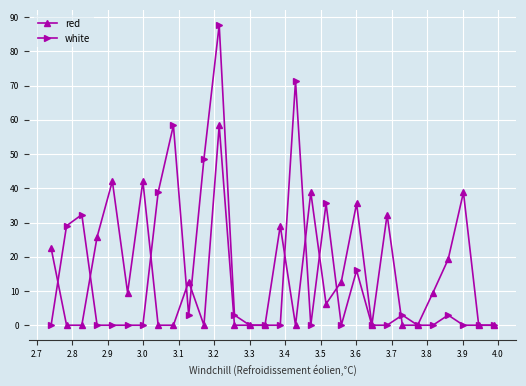

Does the chart display data point markers on the line(s)?

Yes